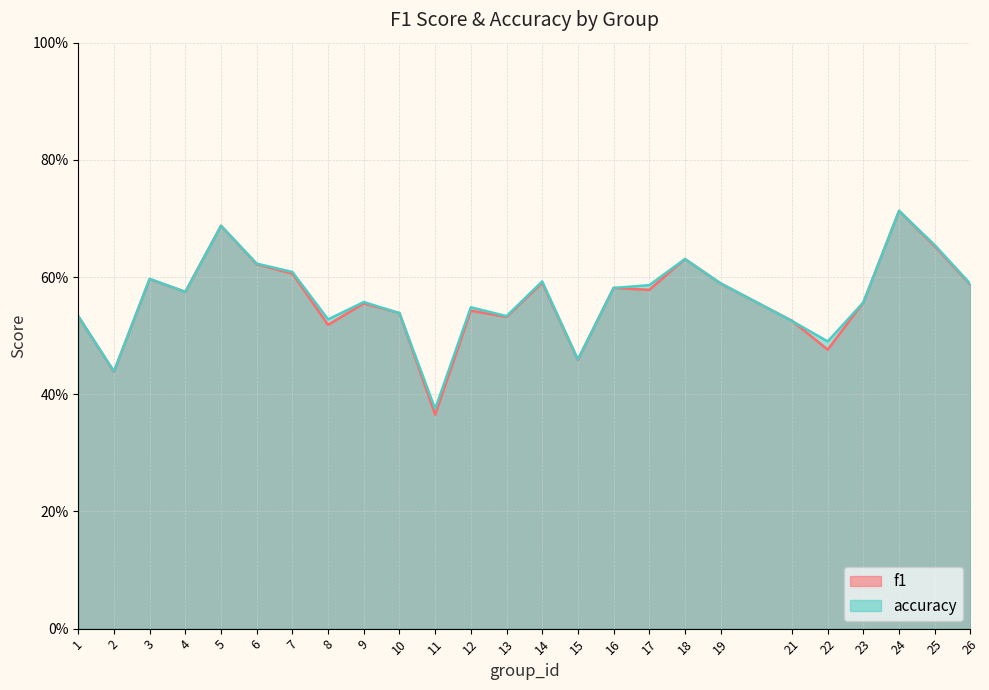

What are all the series names shown in the legend?

f1, accuracy